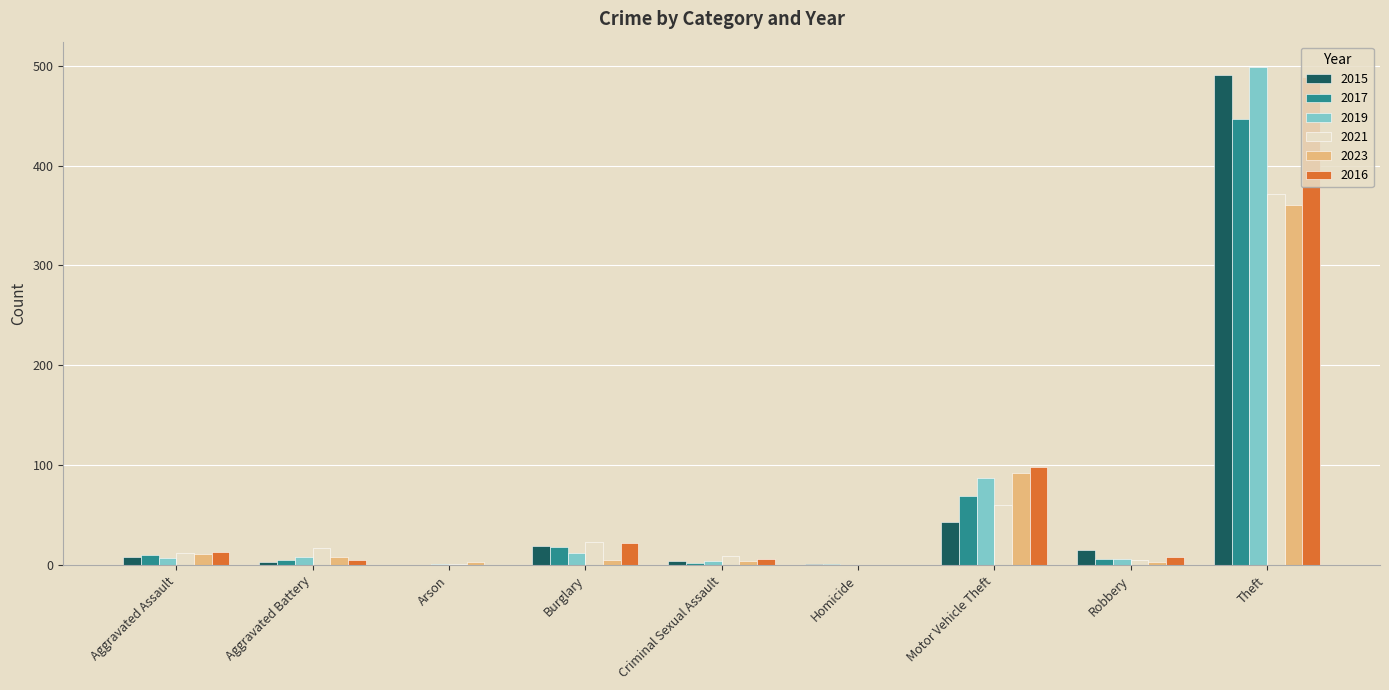

What is the difference between the 2021 values at Motor Vehicle Theft and Burglary?

37